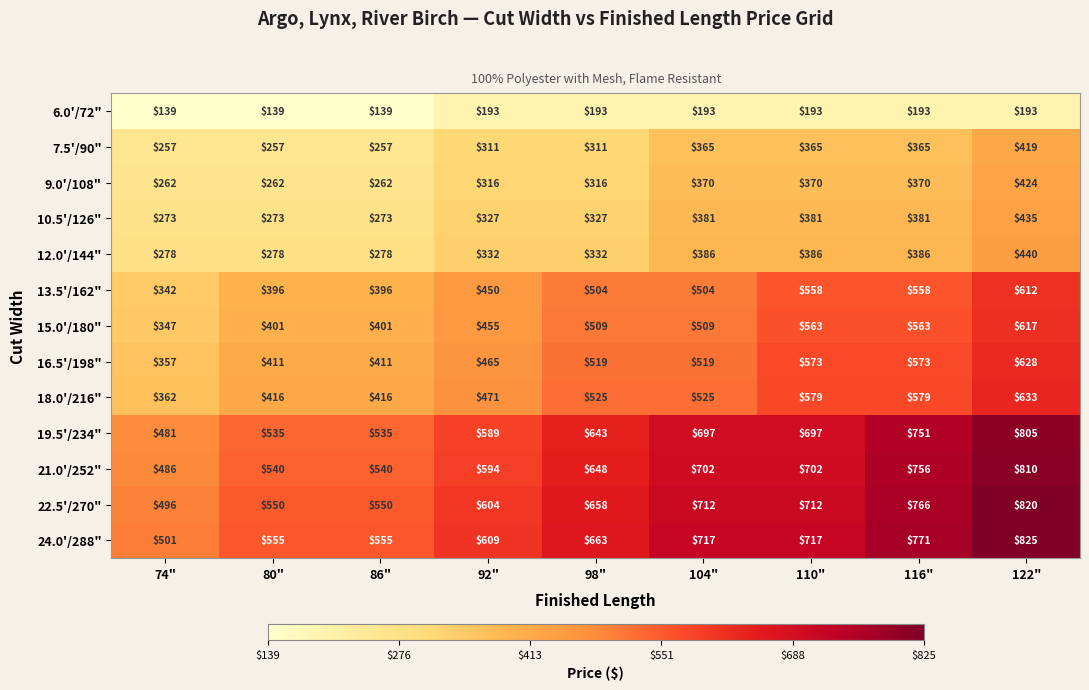

What is the difference between the maximum and minimum values in the 7.5'/90" series?

162